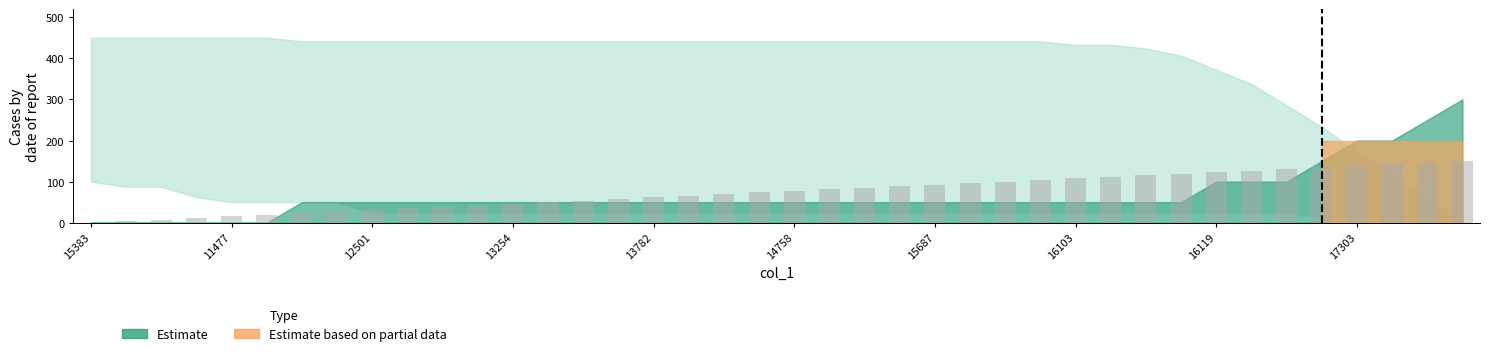

Are the bars horizontal?

No